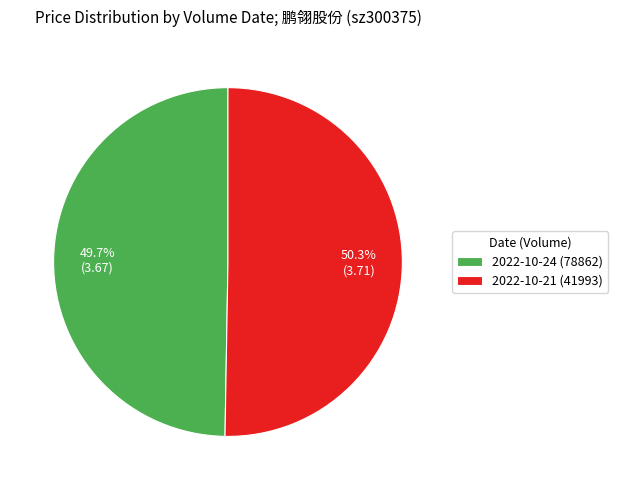

Between 2022-10-24 (78862) and 2022-10-21 (41993), which is larger?

2022-10-21 (41993)